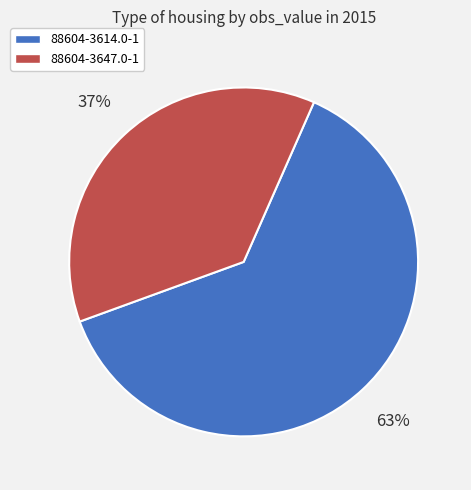

What is the largest slice in the pie chart?

88604-3614.0-1